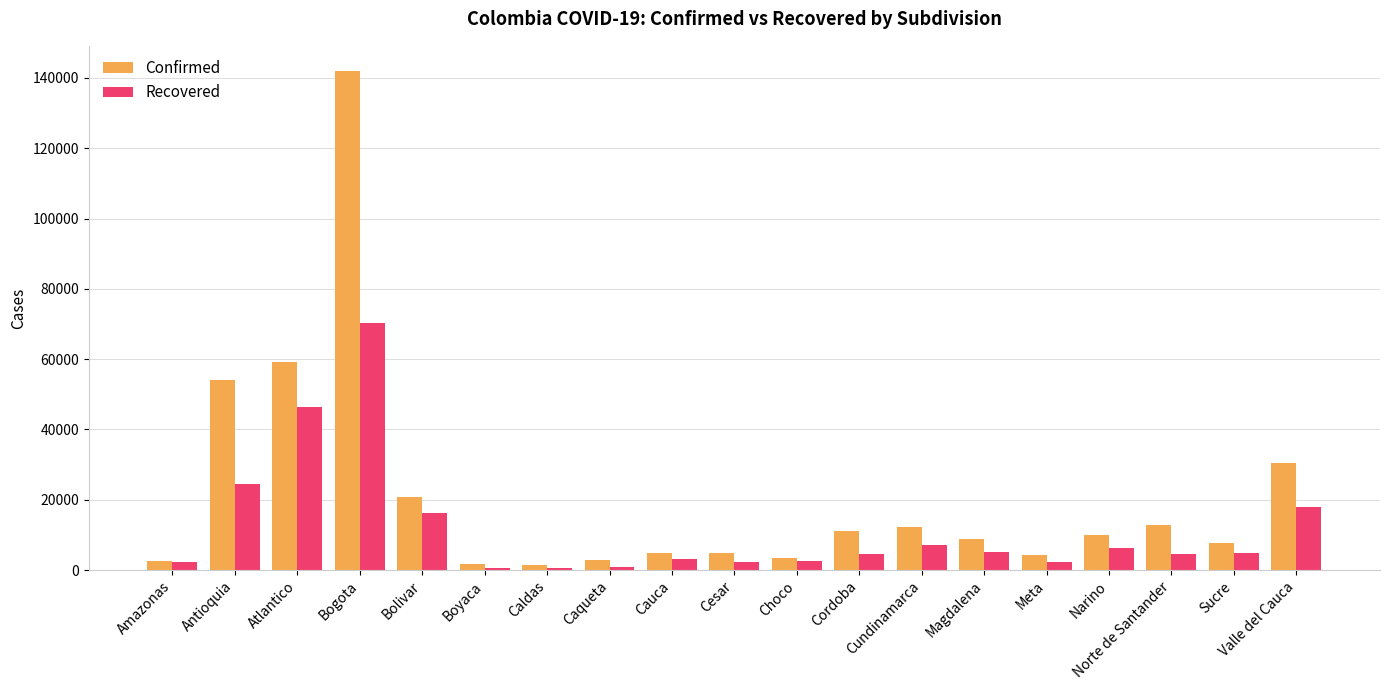

Where does the Recovered series first go above 4626?

Antioquia